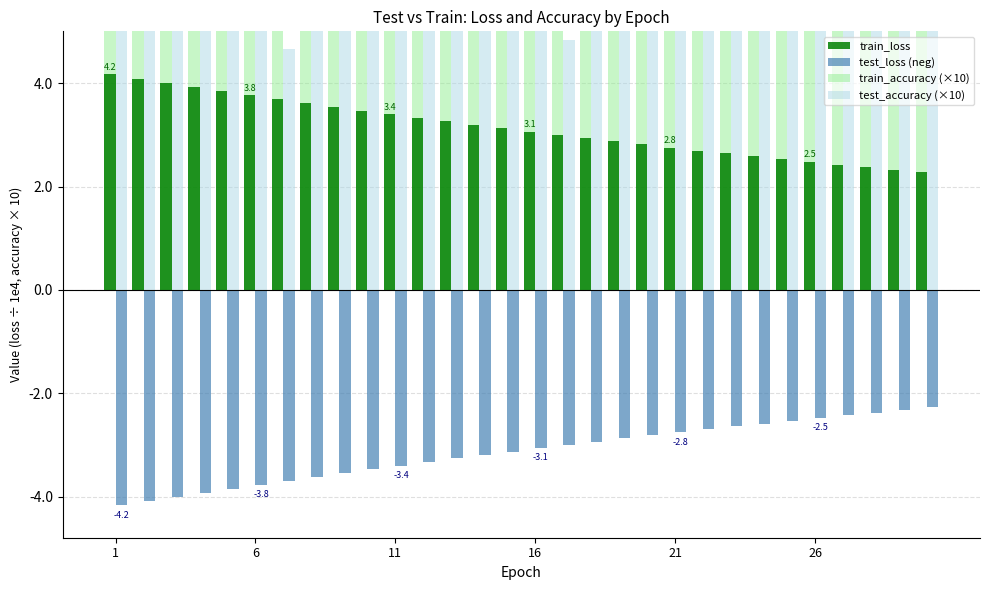

Which series changed the most between 6 and 11?

test_accuracy (×10)